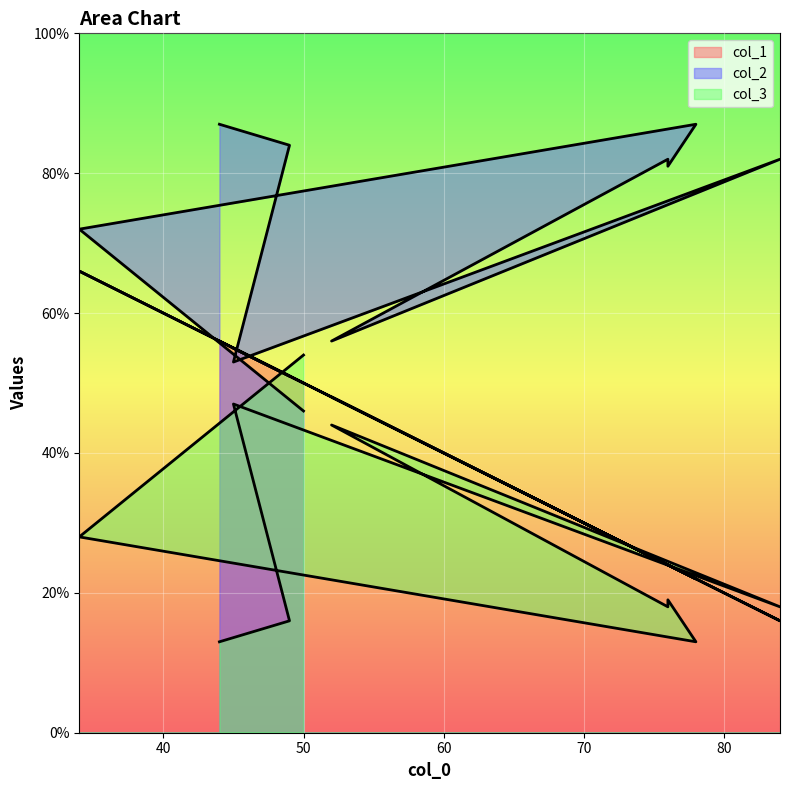

Reading left to right, transcribe all the data shown in this chart.

col_1: 50=50	34=66	78=22	76=24	76=24	52=48	84=16	45=55	49=51	44=56
col_2: 50=46	34=72	78=87	76=81	76=82	52=56	84=82	45=53	49=84	44=87
col_3: 50=54	34=28	78=13	76=19	76=18	52=44	84=18	45=47	49=16	44=13